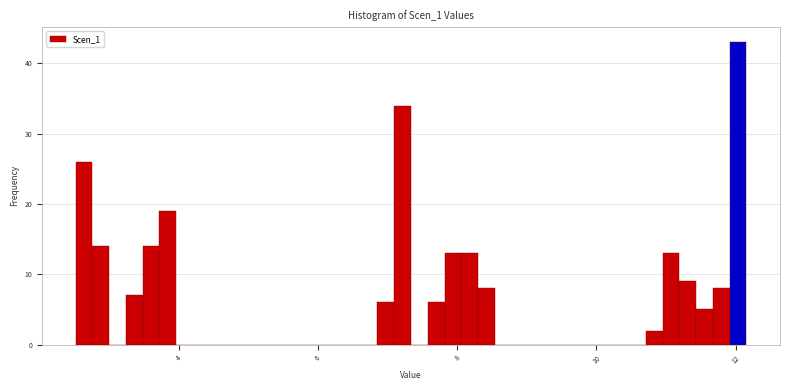

Around what value on the x-axis is the tallest bar? Give the approximate position of its centre, as read against the axis.

12.0